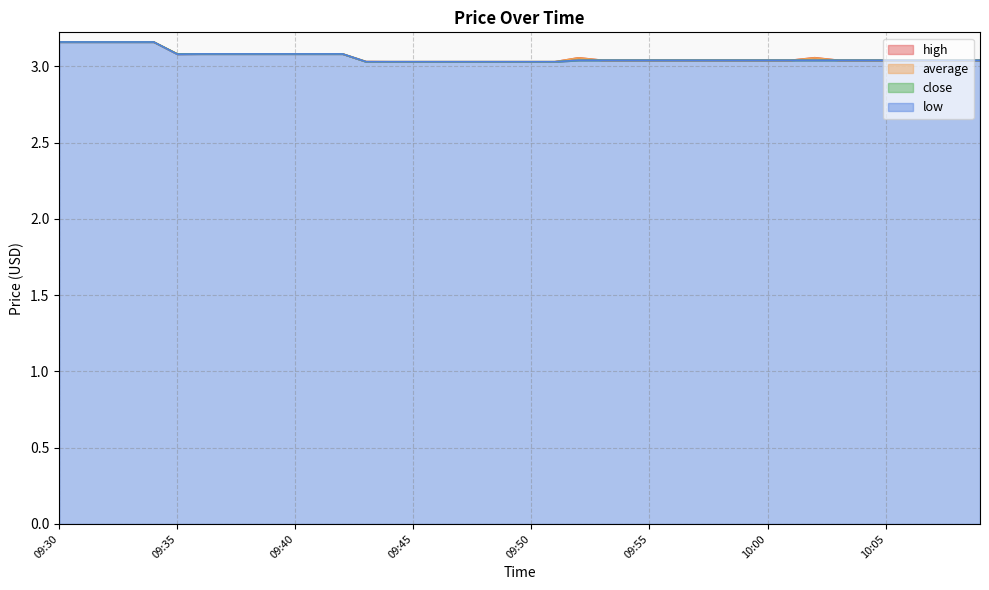

Where is the first local maximum for average?

09:52